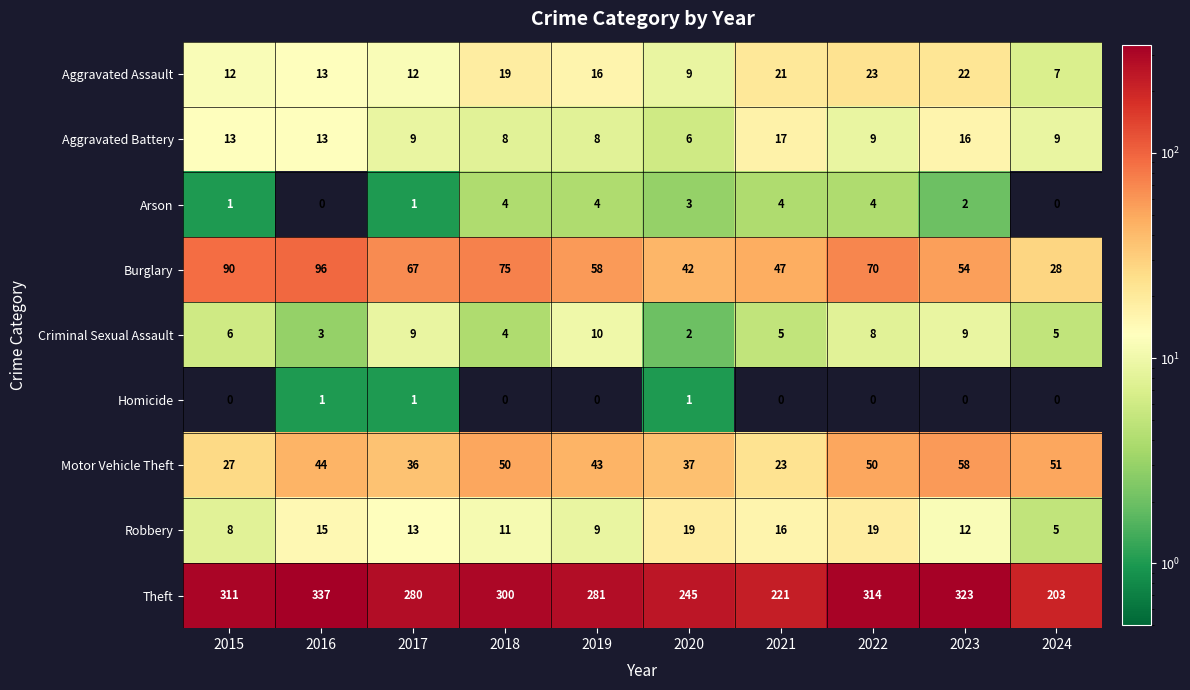

How many distinct data groups are displayed?

9